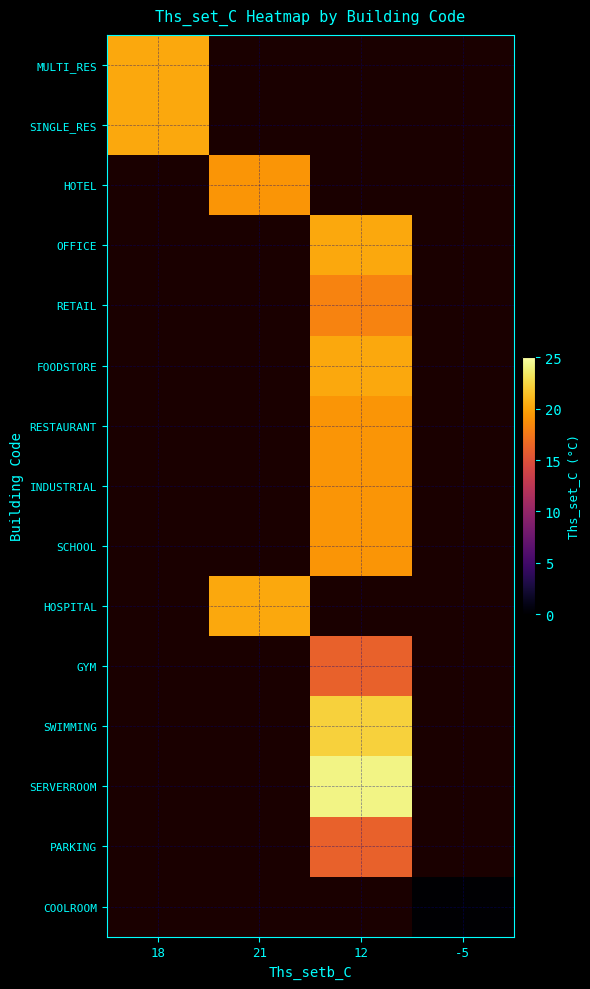

How many positive values does the MULTI_RES series have?

1